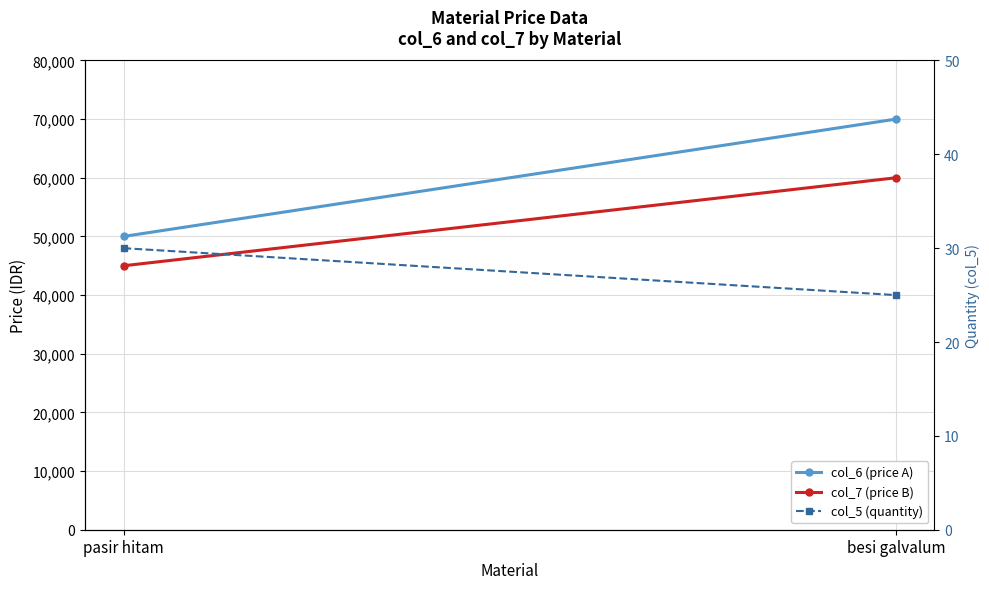

Between besi galvalum and pasir hitam, which is larger?

besi galvalum